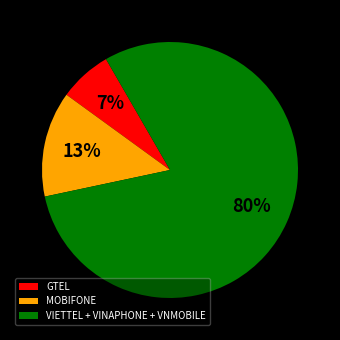

Rank the categories by value from lowest to highest.

GTEL, MOBIFONE, VIETTEL + VINAPHONE + VNMOBILE